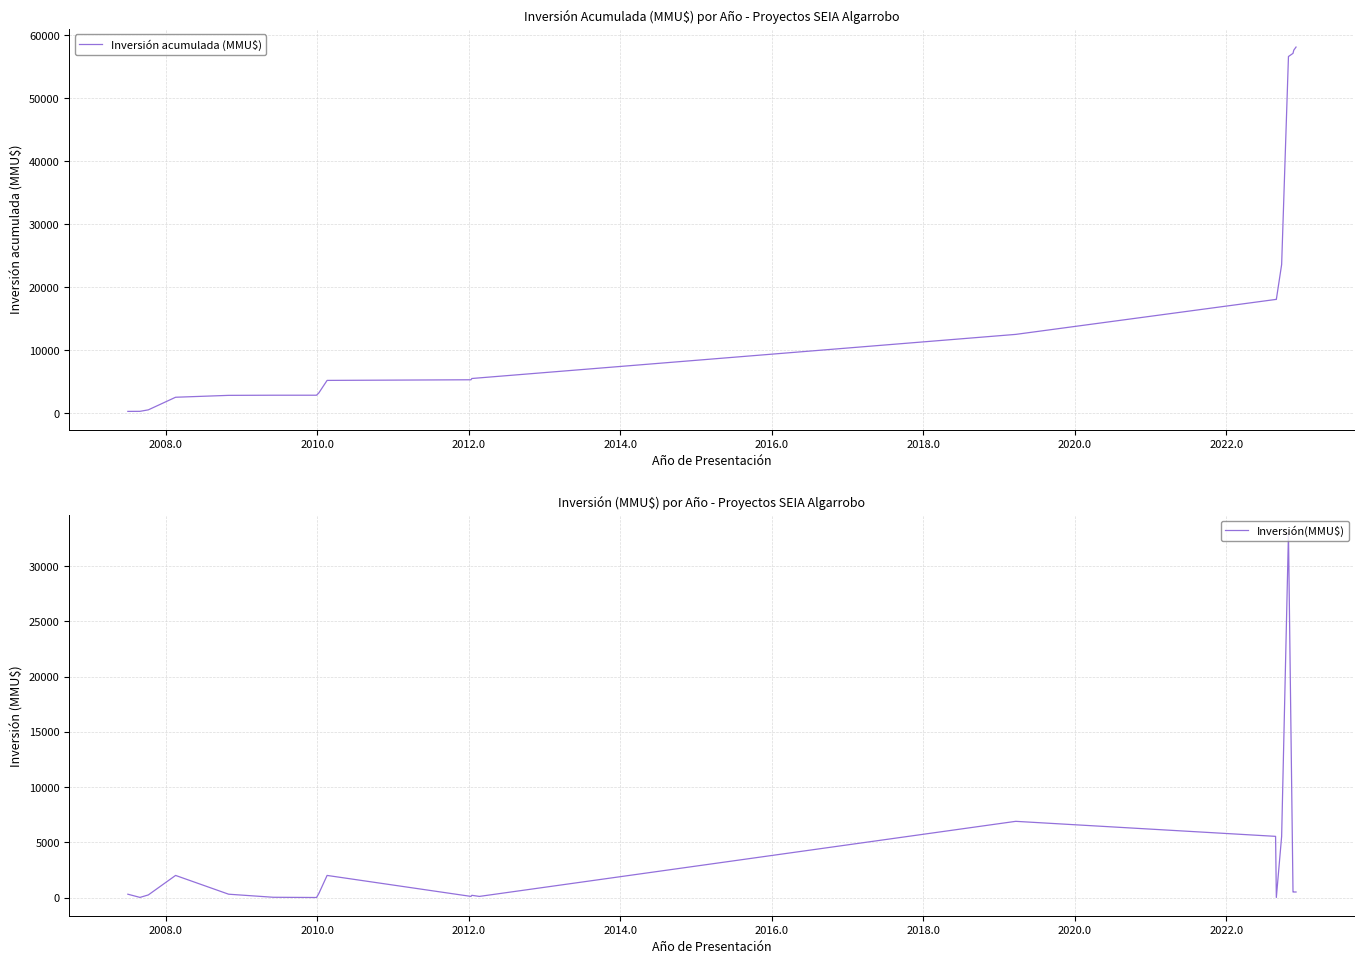

What is the maximum value for Inversión(MMU$)?

33000